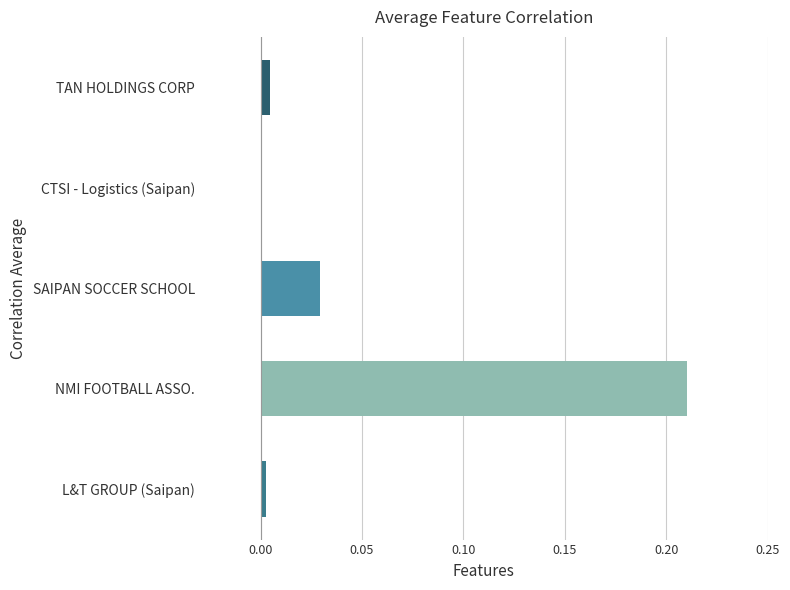

Between CTSI - Logistics (Saipan) and NMI FOOTBALL ASSO., which is larger?

NMI FOOTBALL ASSO.